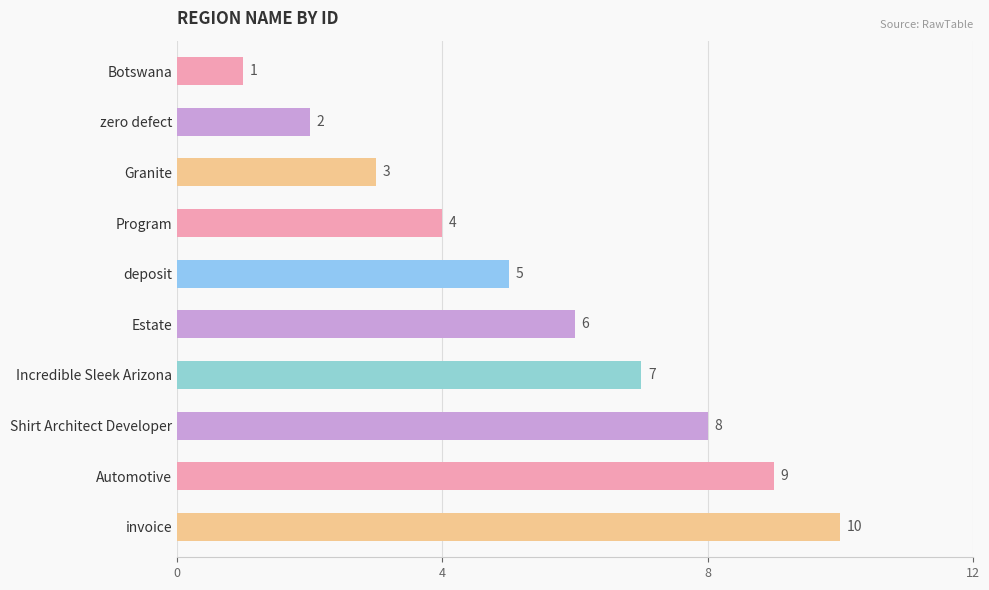

List the labels in order of value, largest first.

invoice, Automotive, Shirt Architect Developer, Incredible Sleek Arizona, Estate, deposit, Program, Granite, zero defect, Botswana